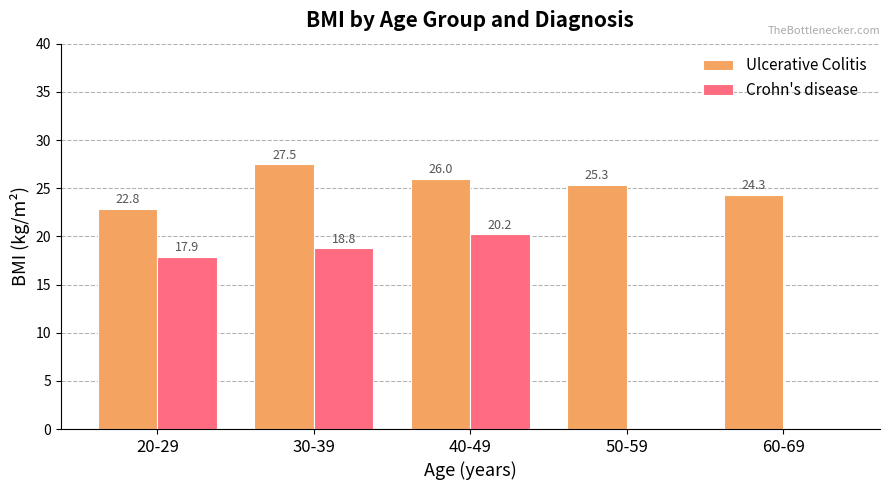

Which series has the largest total across all categories?

Ulcerative Colitis